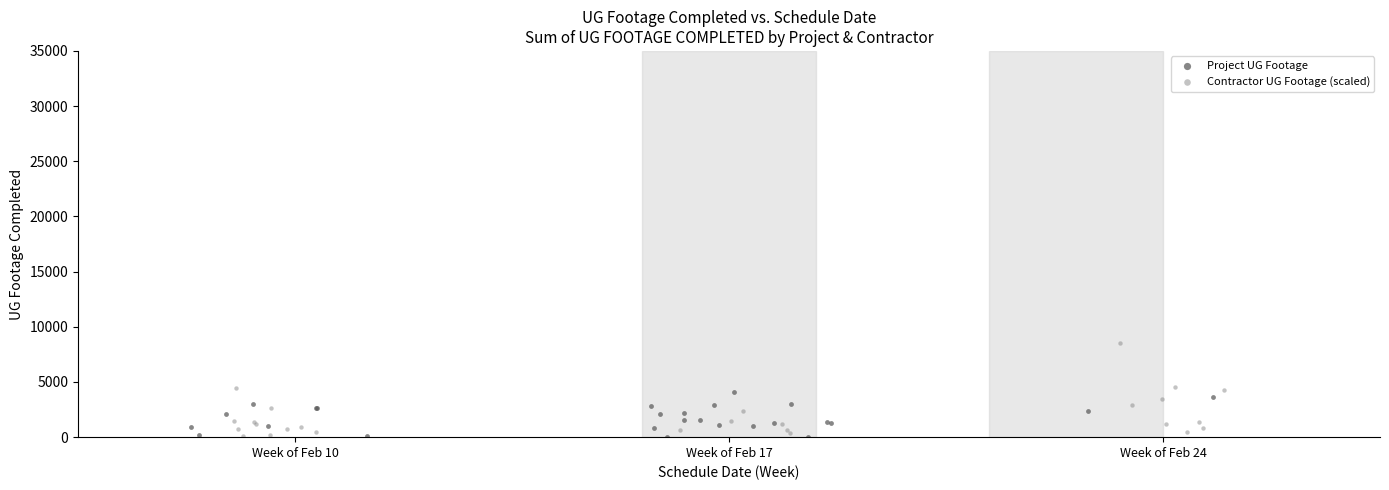

Which series reaches the maximum Y coordinate?

Contractor UG Footage (scaled)